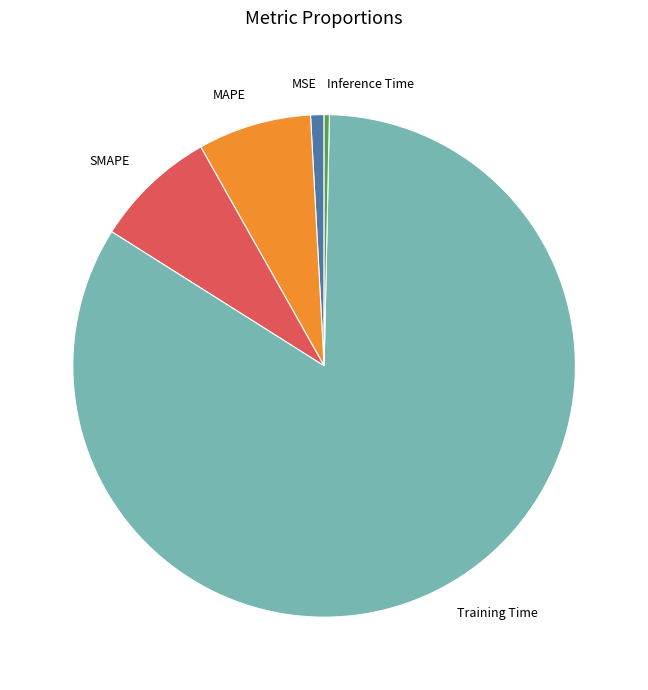

Which has a higher value, MSE or SMAPE?

SMAPE